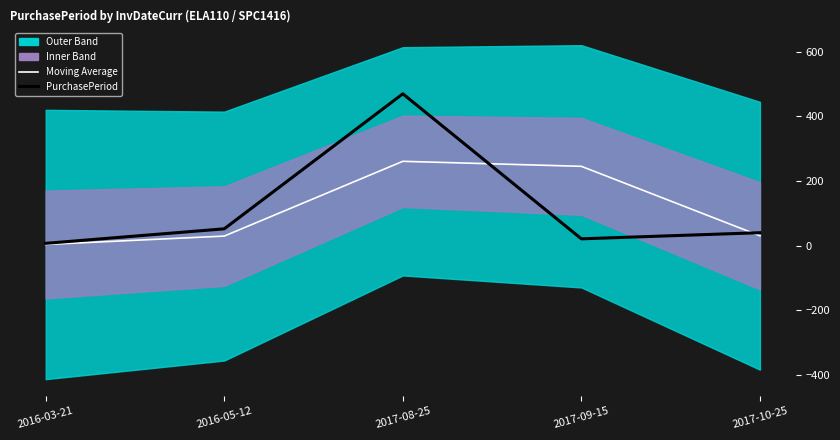

What position from the left is 2016-05-12?

2